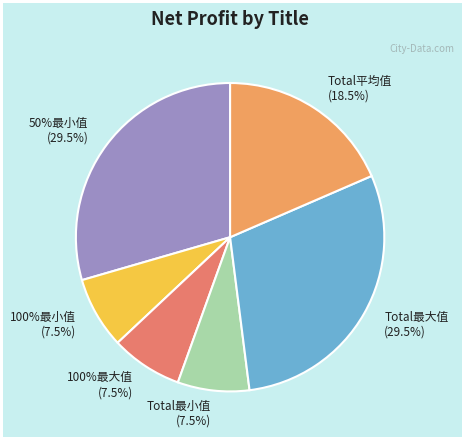

How many slices are in this pie chart?

6